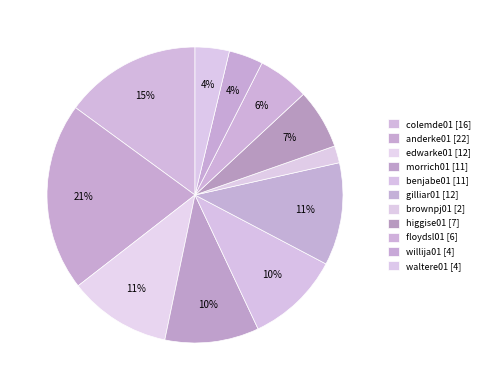

What percentage is the edwarke01 slice, to the nearest percent?

11%